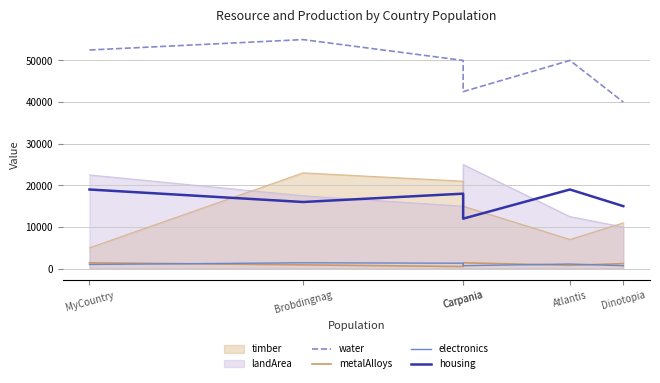

What is the sum of all water values?

290000